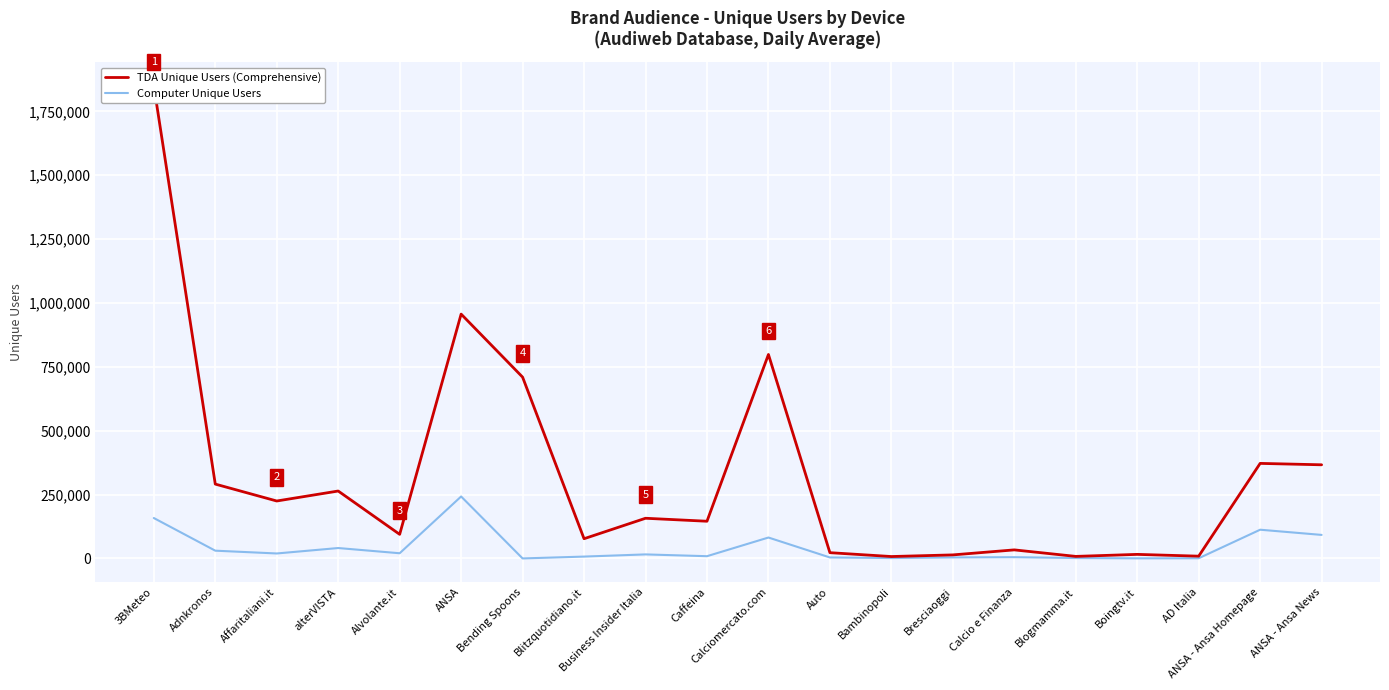

What is the difference between the maximum and minimum values in the Computer Unique Users series?

242459